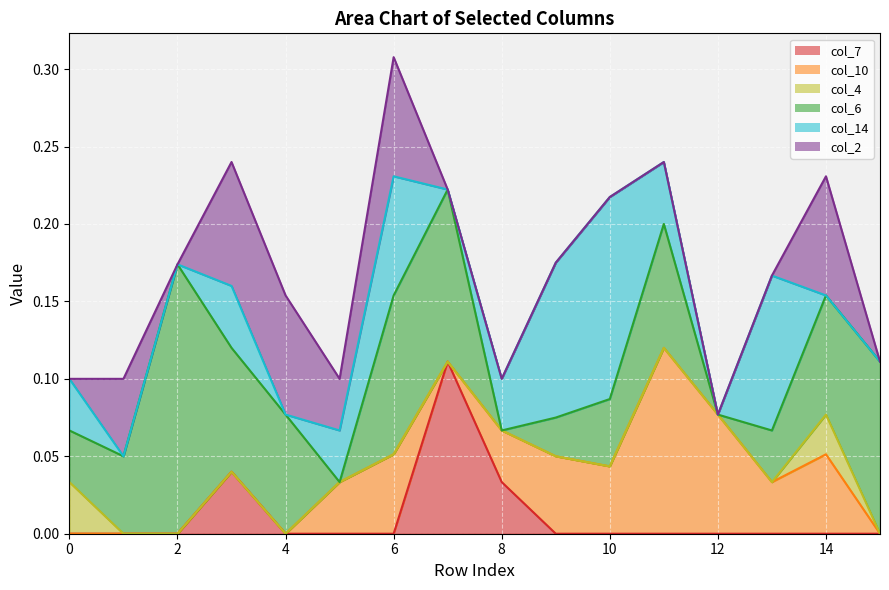

True or false: col_2 and col_6 intersect in this chart.

True